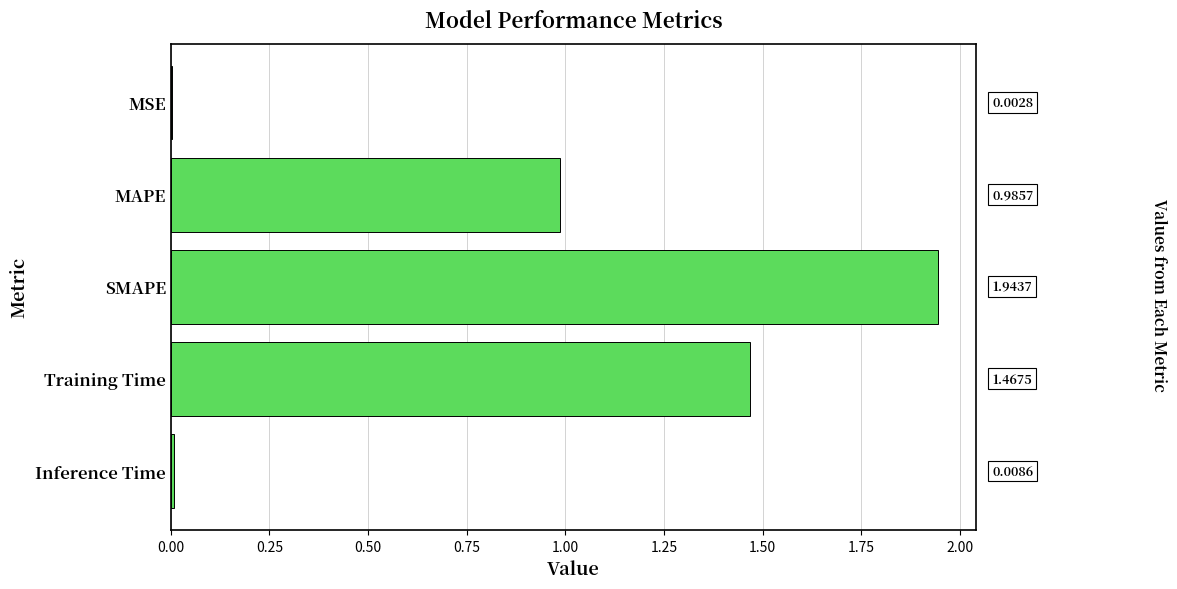

What is the sum of all values?

4.4